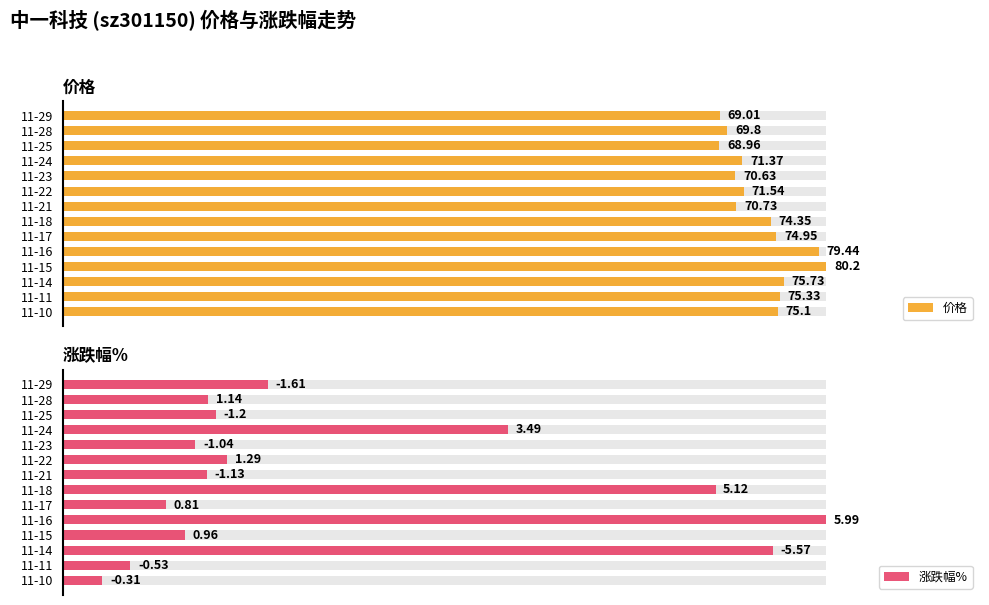

Which series has the largest range (max minus min)?

涨跌幅%